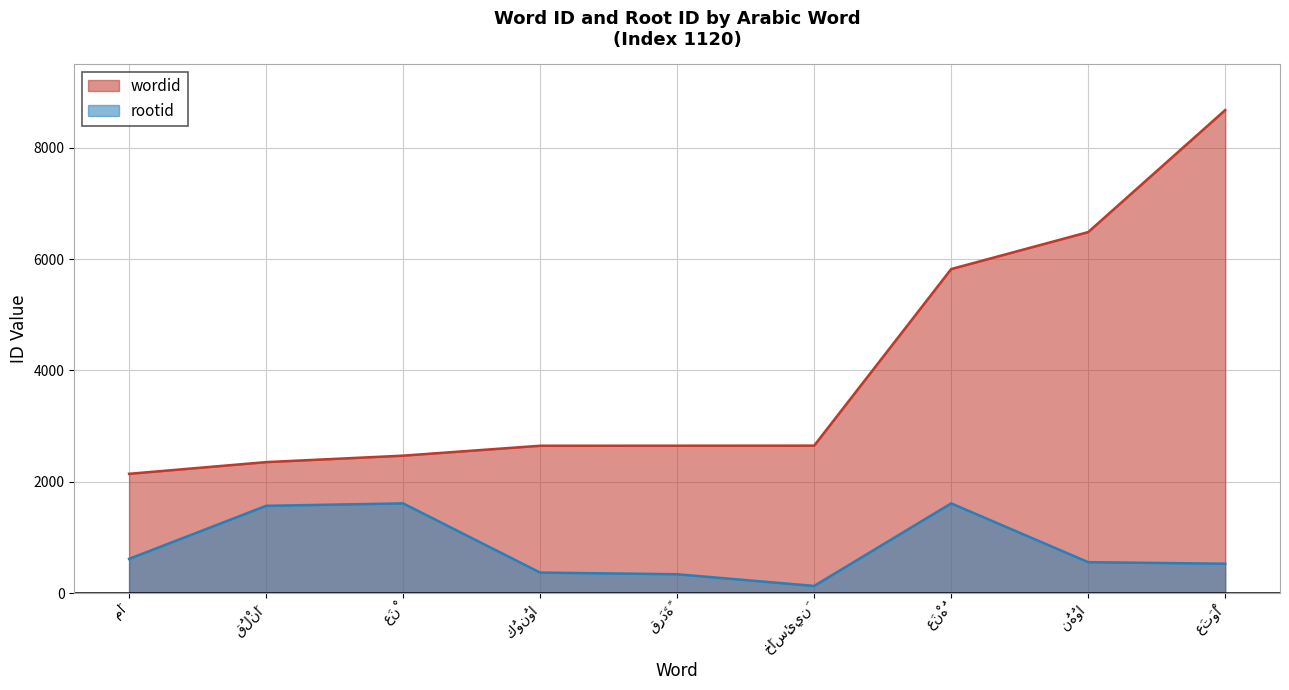

What is the difference between the highest and lowest values at عَنْهُ?

4209